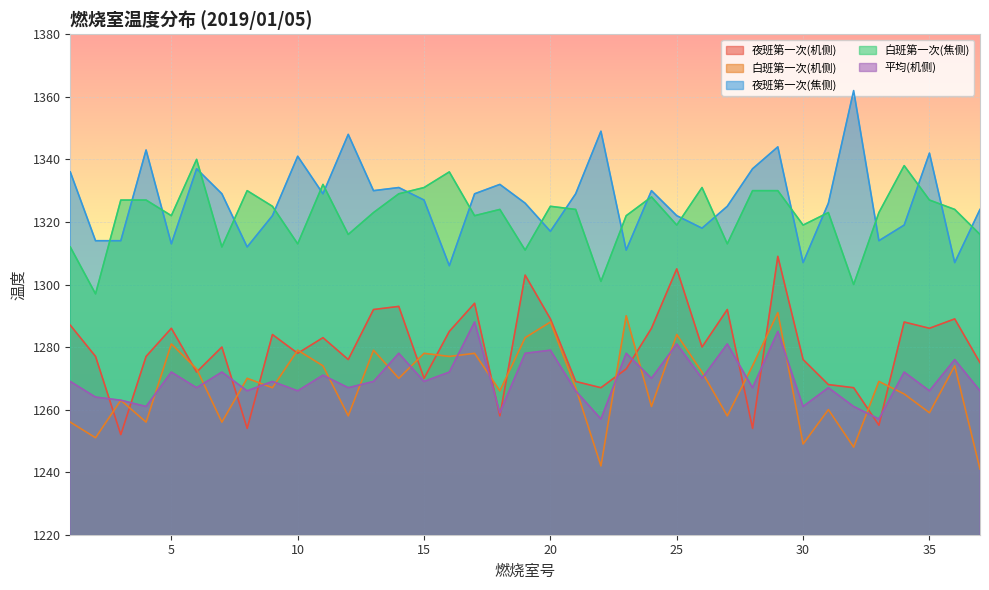

What is the average value of the 白班第一次(焦侧) series?

1322